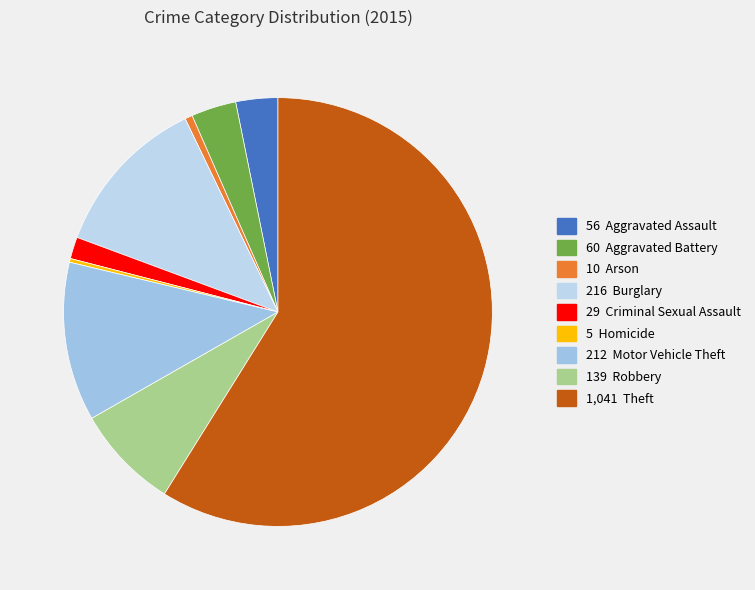

Rank the categories by value from highest to lowest.

Theft, Burglary, Motor Vehicle Theft, Robbery, Aggravated Battery, Aggravated Assault, Criminal Sexual Assault, Arson, Homicide